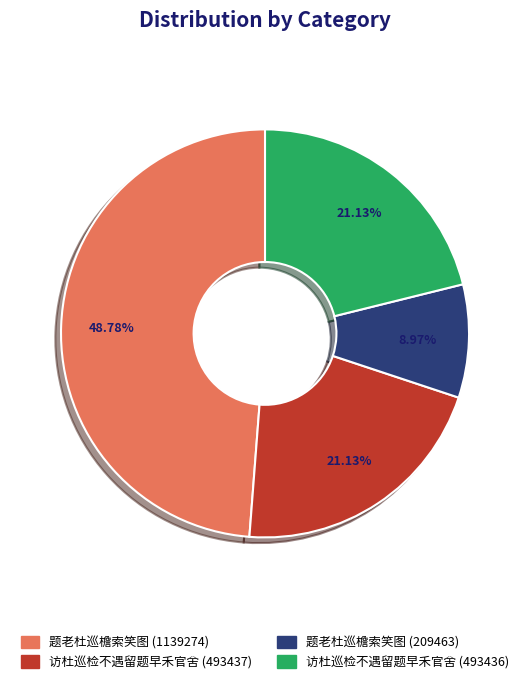

What percentage is the 访杜巡检不遇留题早禾官舍 (493437) slice, to the nearest percent?

21%